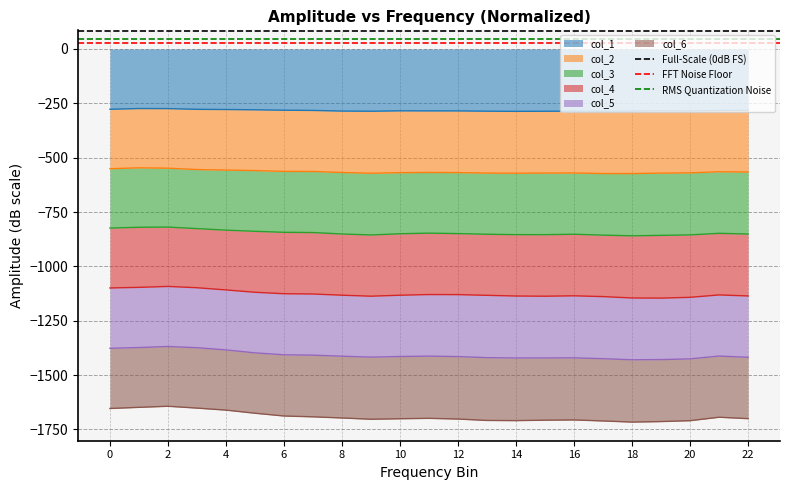

What is the maximum value for col_1?

-273.9